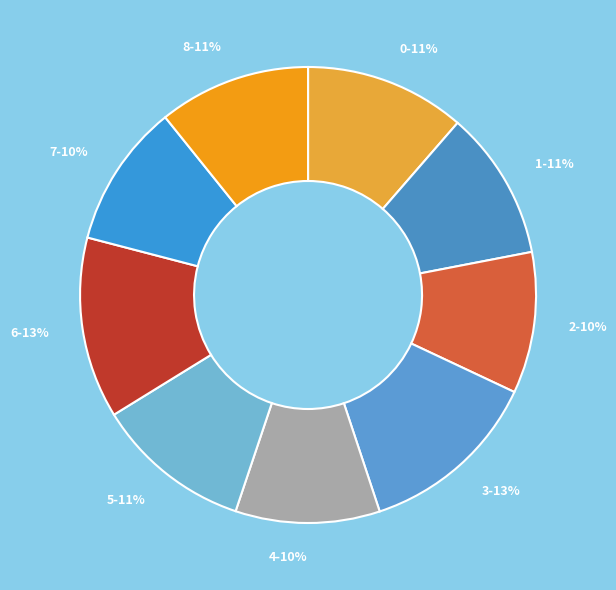

To the nearest percent, what is the difference between the largest and smallest slice percentages?

3%